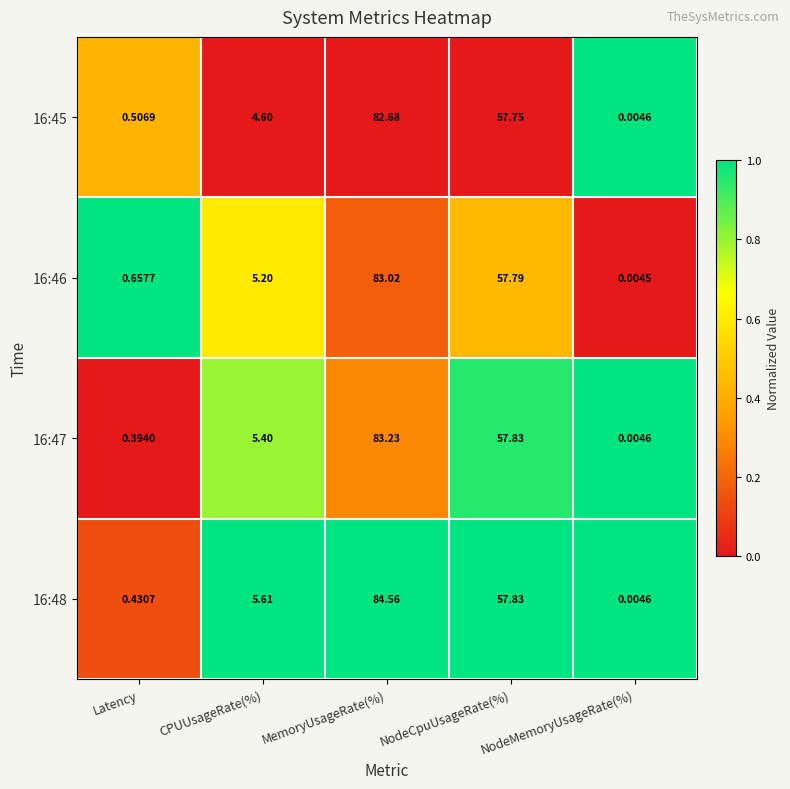

Where does the 16:45 series first go above 4?

CPUUsageRate(%)